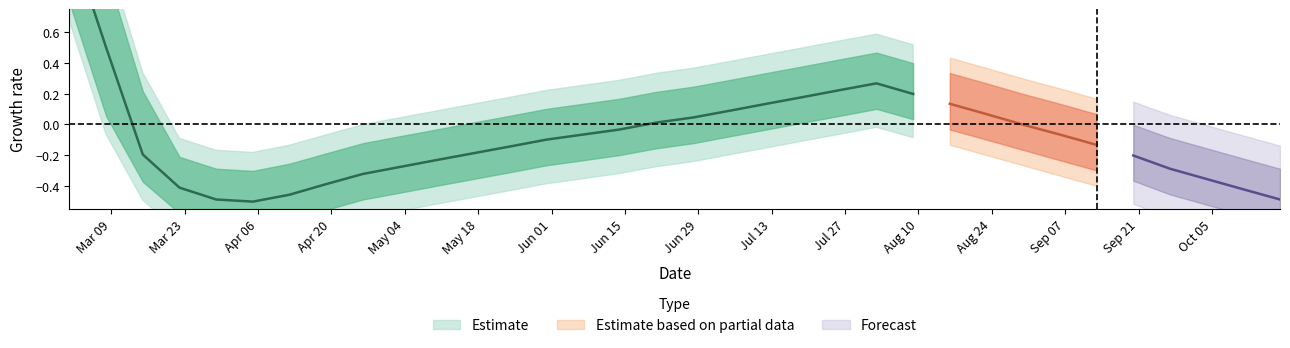

Is the value of r_upper at 27 greater than the value of r_mean at 3?

Yes